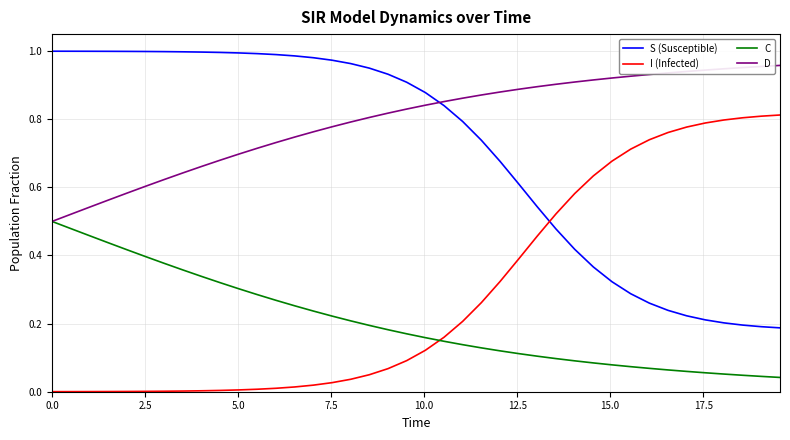

How many lines are shown in the chart?

4